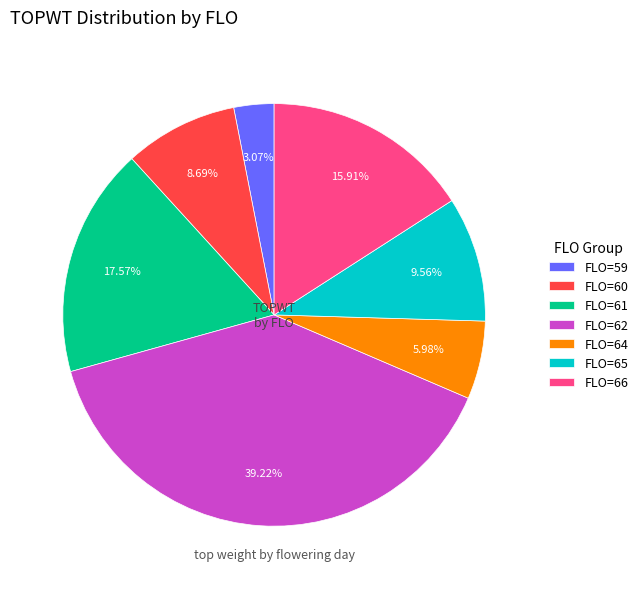

How many slices are in this pie chart?

7